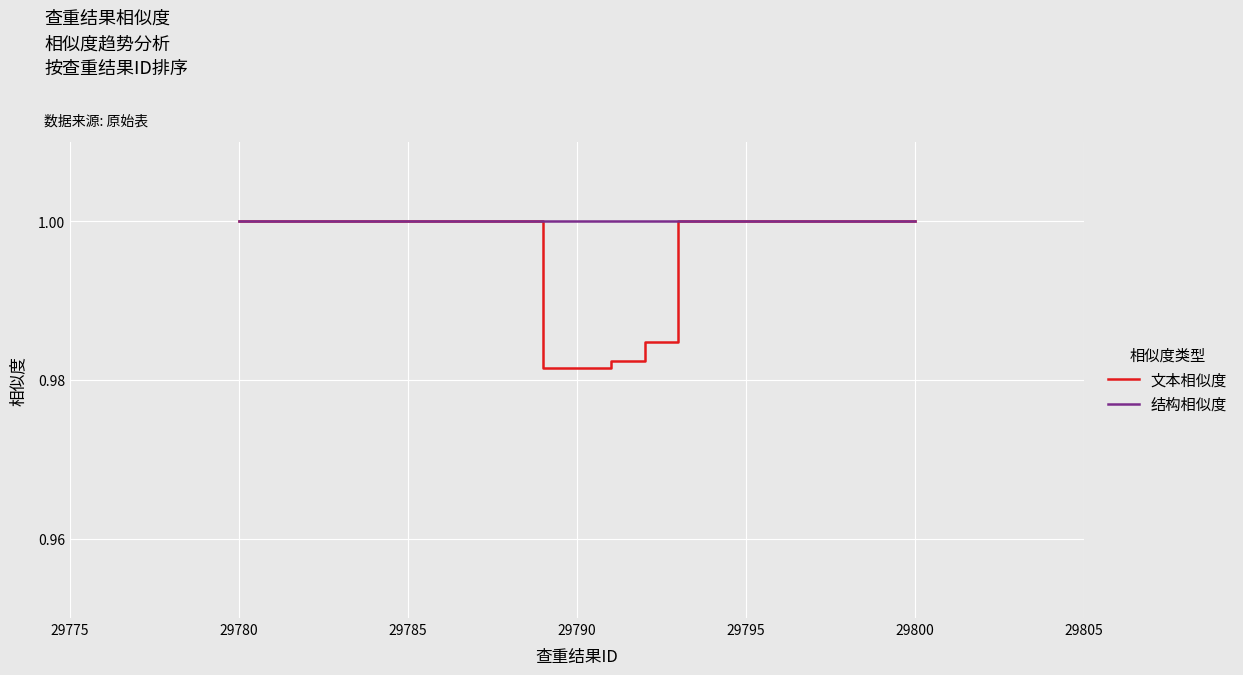

Is the value of 结构相似度 at 12 greater than the value of 文本相似度 at 9?

Yes